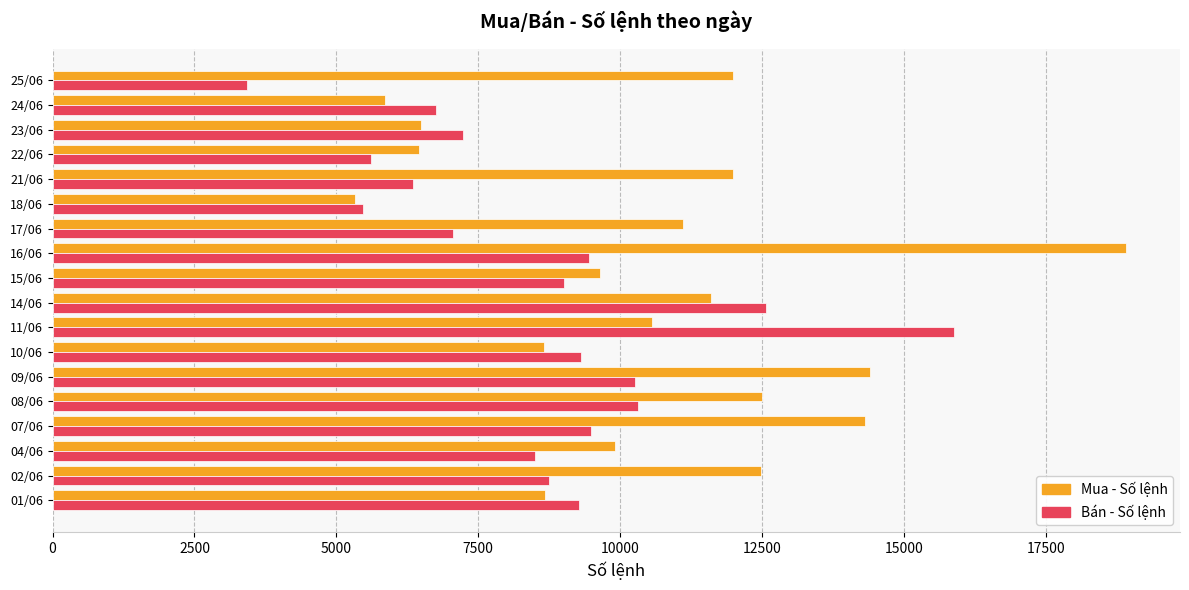

At which category is the sum across all series the highest?

16/06